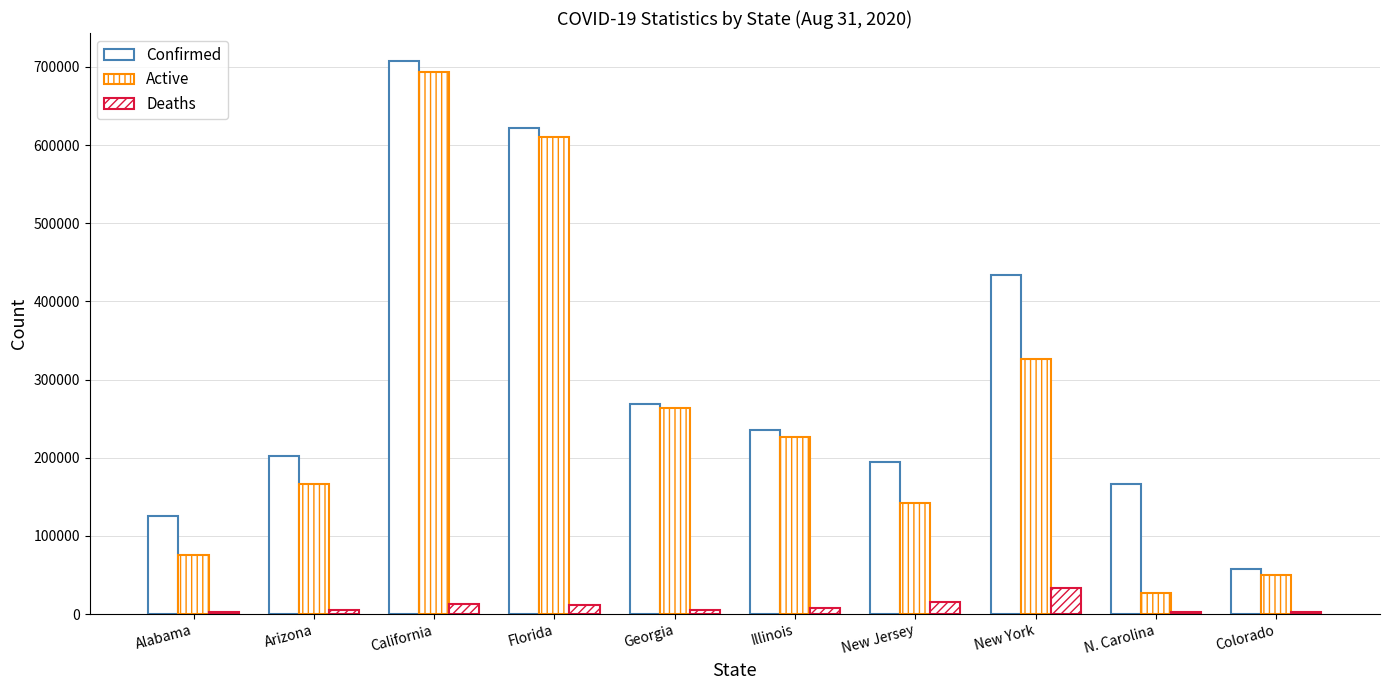

What is the average value of the Deaths series?

9860